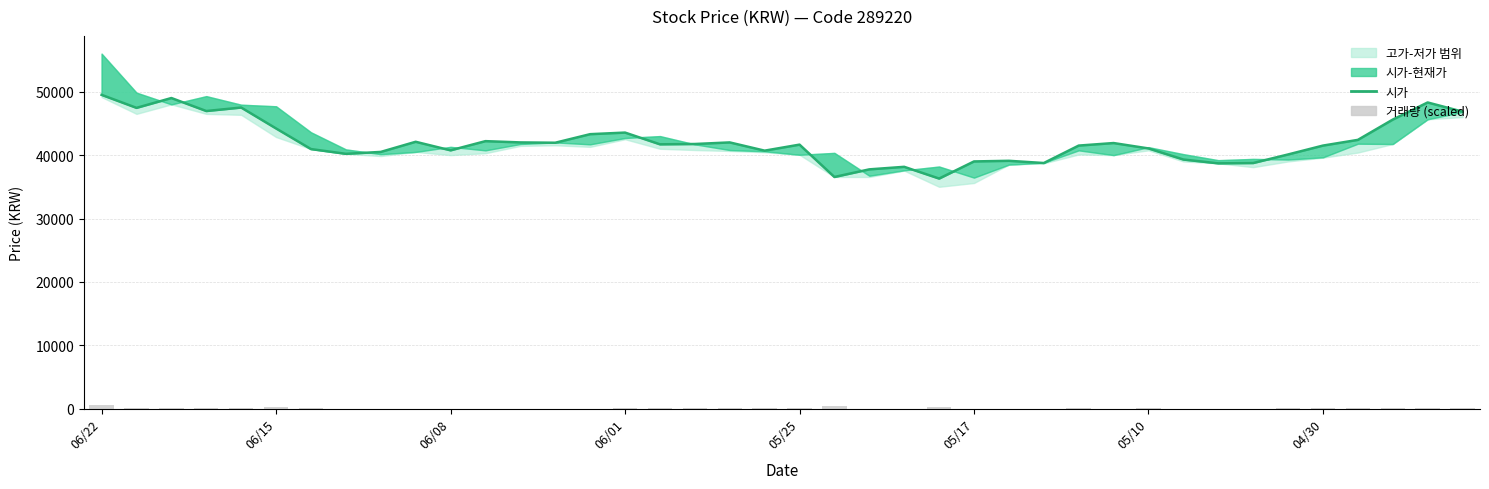

Which series has the largest range (max minus min)?

시가